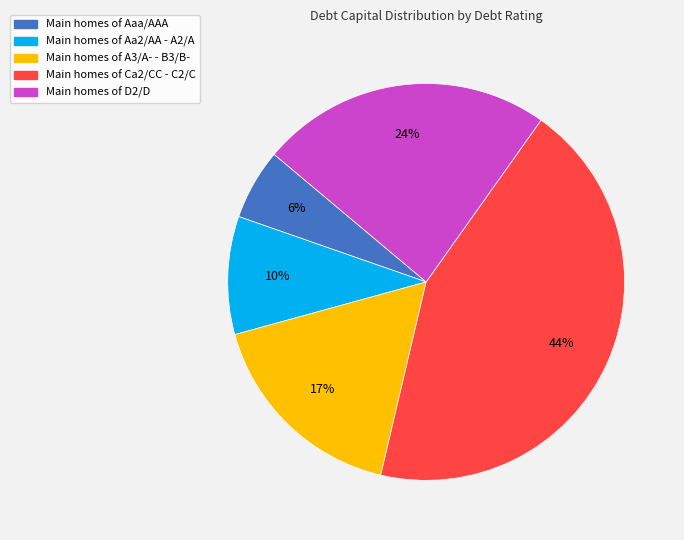

To the nearest percent, what is the difference between the largest and smallest slice percentages?

38%